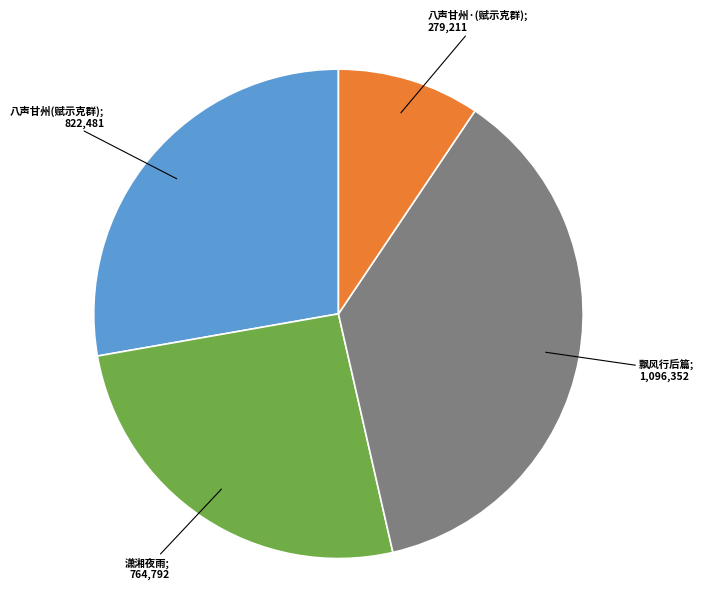

Is there a majority slice in this chart?

No